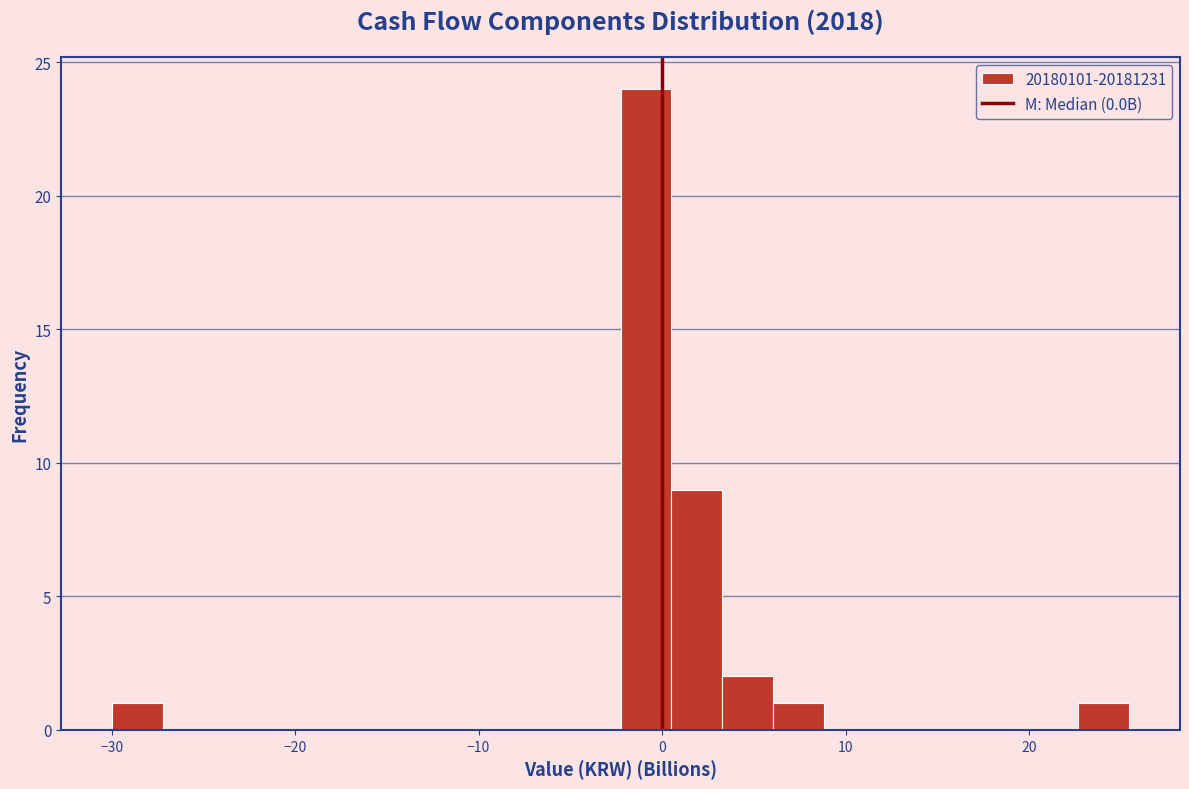

Around what value on the x-axis is the tallest bar? Give the approximate position of its centre, as read against the axis.

-1